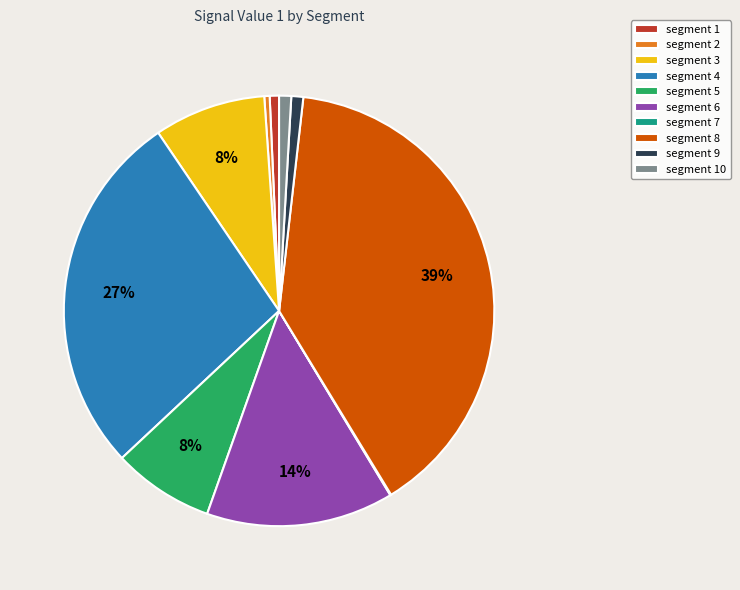

Is there any slice that represents more than half of the pie?

No